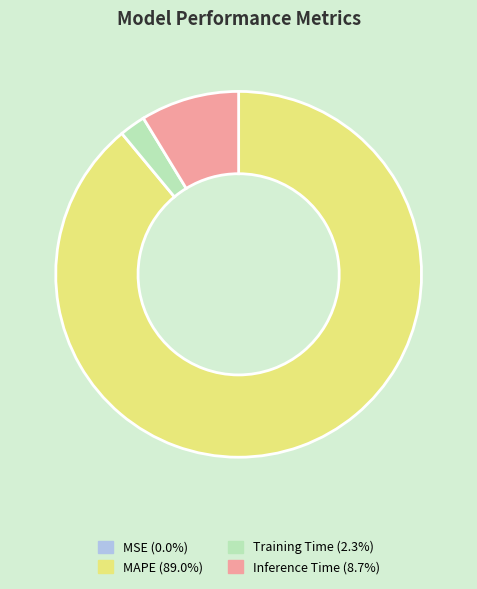

Is there any slice that represents more than half of the pie?

Yes